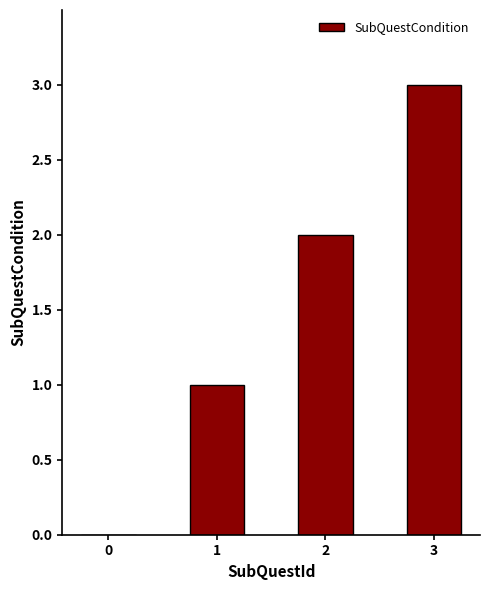

How many categories are shown in the chart?

4